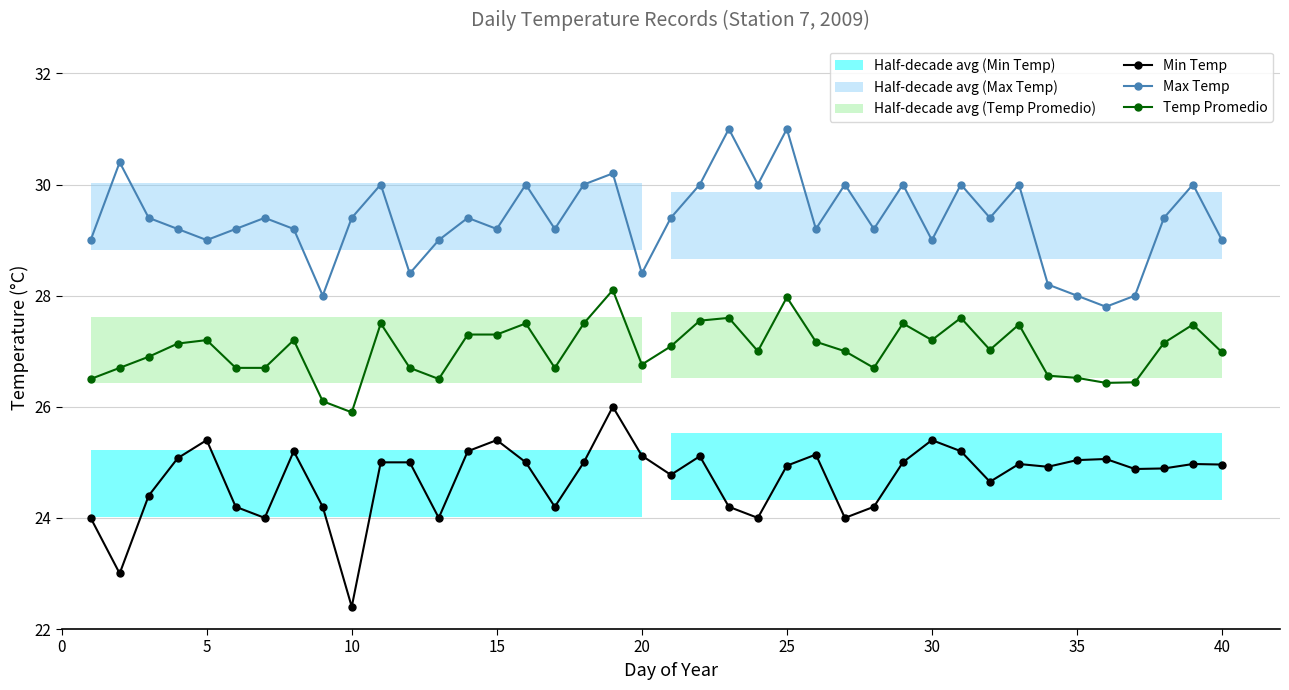

True or false: Max Temp has more than 1 points higher than both neighbors.

True